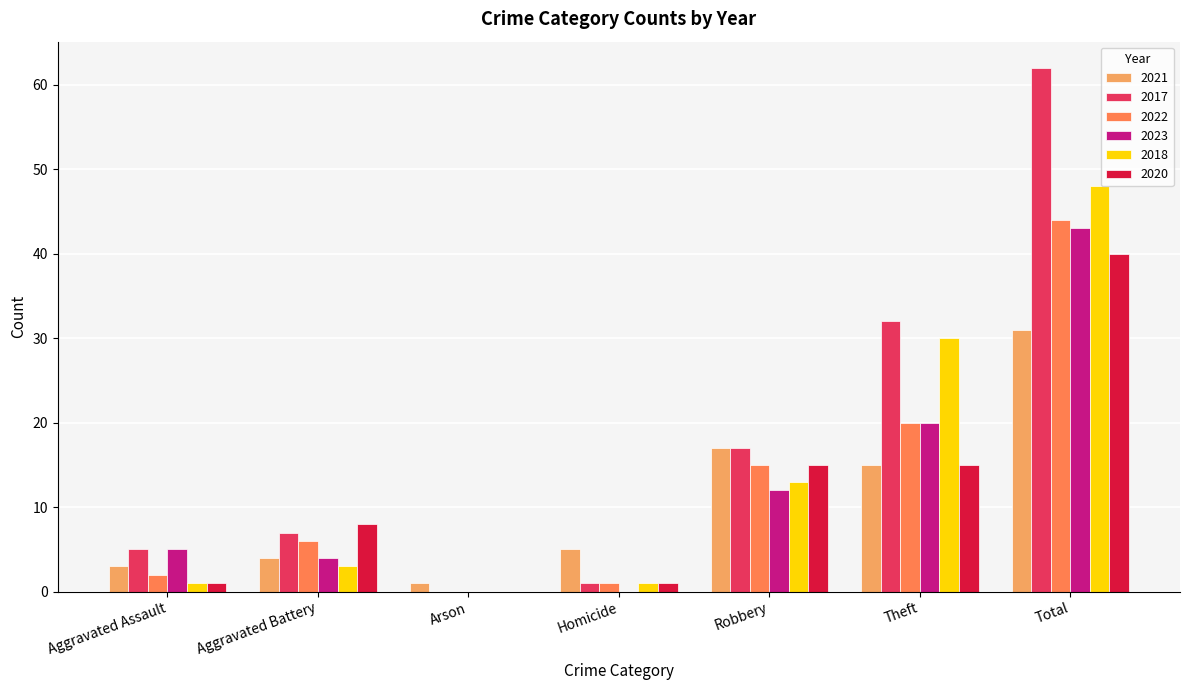

Reading left to right, what are all the values shown in this chart?

2021: 3	4	1	5	17	15	31
2017: 5	7	0	1	17	32	62
2022: 2	6	0	1	15	20	44
2023: 5	4	0	0	12	20	43
2018: 1	3	0	1	13	30	48
2020: 1	8	0	1	15	15	40